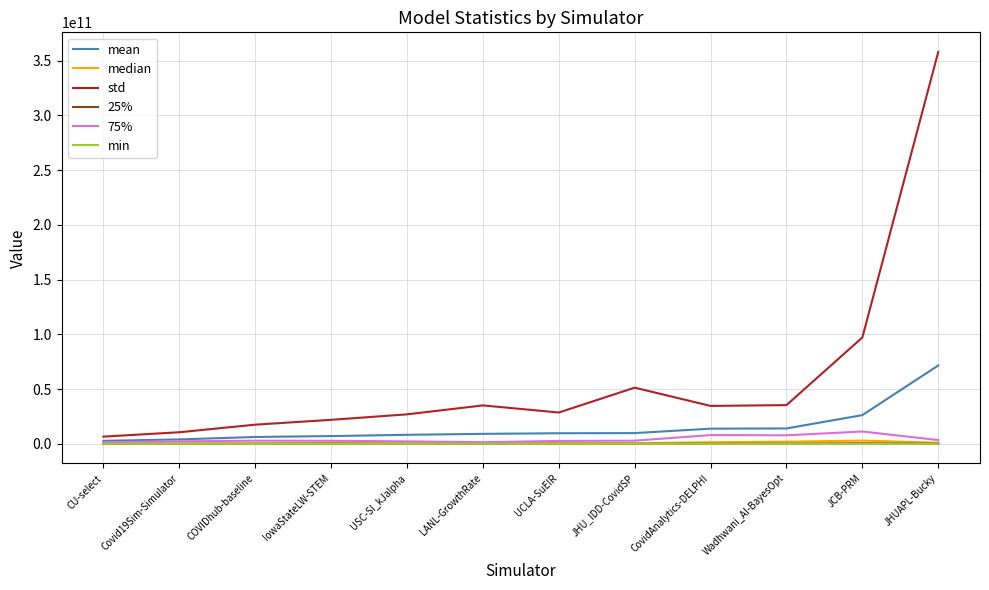

What are all the series names shown in the legend?

mean, median, std, 25%, 75%, min